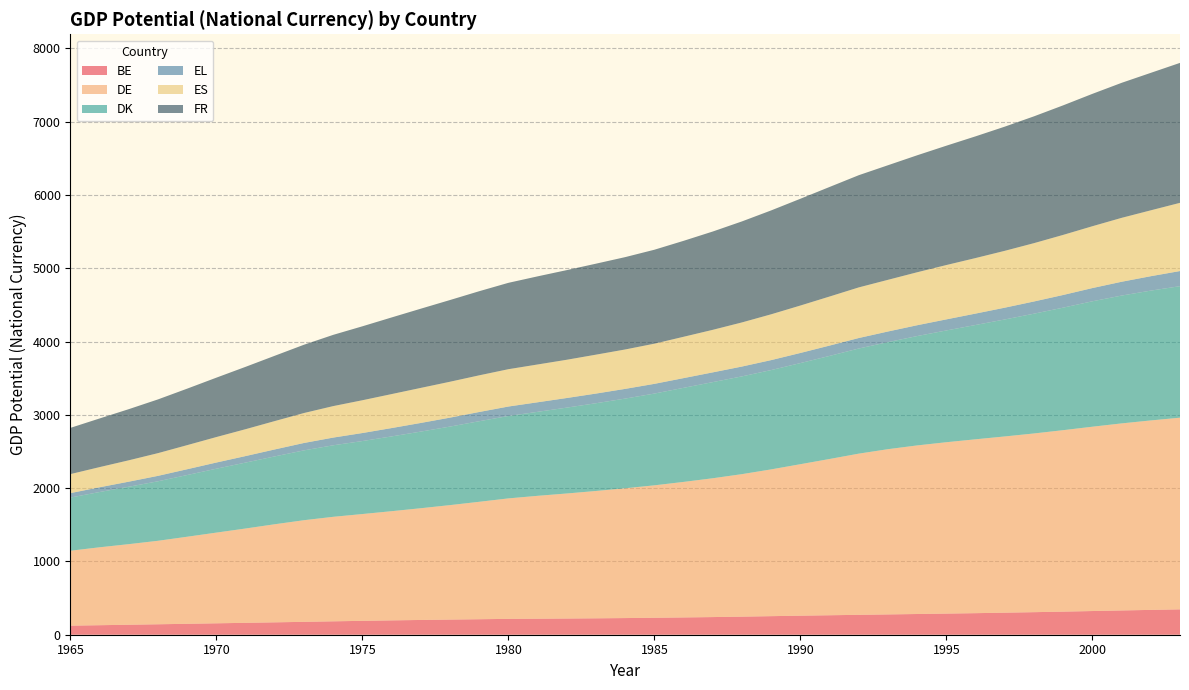

Reading right to left, transcribe all the data shown in this chart.

BE: 346.0	338.7	331.1	323.1	315.1	307.6	300.7	294.0	288.3	282.6	276.9	271.4	265.6	259.7	253.2	246.7	240.7	235.9	231.4	227.2	223.8	221.0	218.6	216.3	211.3	206.6	201.4	195.7	189.4	182.7	175.7	168.9	162.3	155.7	149.0	142.5	136.2	129.7	123.5
DE: 2614.7	2584.5	2551.6	2514.5	2475.3	2437.9	2404.0	2371.9	2337.8	2299.8	2254.2	2198.9	2131.7	2066.5	2002.3	1944.0	1893.8	1848.8	1806.7	1770.6	1737.2	1705.7	1676.2	1643.4	1602.0	1561.5	1524.3	1489.4	1456.9	1425.7	1386.6	1338.2	1286.8	1237.4	1187.9	1139.1	1099.4	1063.1	1022.2
DK: 1794.0	1771.1	1743.8	1711.0	1671.6	1634.1	1596.1	1559.5	1524.9	1492.0	1460.6	1434.4	1406.4	1379.6	1355.1	1333.8	1311.7	1283.6	1251.8	1223.5	1197.0	1171.5	1145.9	1124.1	1099.4	1071.5	1045.6	1020.3	995.9	975.9	952.9	925.8	899.4	872.1	841.9	812.0	783.3	754.1	725.7
EL: 206.4	196.5	188.4	180.5	172.9	166.4	160.7	155.5	151.1	147.7	144.9	143.0	140.9	138.0	135.9	134.2	132.8	132.5	132.5	132.5	131.8	131.2	130.3	129.2	125.8	122.0	117.9	113.9	109.4	105.1	100.9	95.0	89.1	84.2	79.1	74.0	69.2	64.8	60.6
ES: 930.5	898.7	871.8	843.5	819.6	795.7	775.5	757.6	741.2	722.6	704.9	690.5	669.2	647.0	625.0	601.9	580.5	563.9	548.0	537.5	530.8	521.7	515.6	509.3	500.2	489.7	478.1	463.6	447.3	429.6	408.6	387.0	366.5	347.6	328.8	309.9	291.7	275.1	259.3
FR: 1909.2	1875.4	1841.8	1805.8	1767.2	1729.8	1694.1	1660.3	1628.1	1595.7	1563.1	1530.7	1494.6	1456.6	1417.2	1378.1	1341.2	1308.8	1281.7	1259.9	1241.2	1223.0	1202.2	1178.2	1147.5	1114.7	1080.6	1045.5	1008.7	971.9	931.7	891.0	850.8	810.3	770.7	733.2	697.7	663.7	630.9